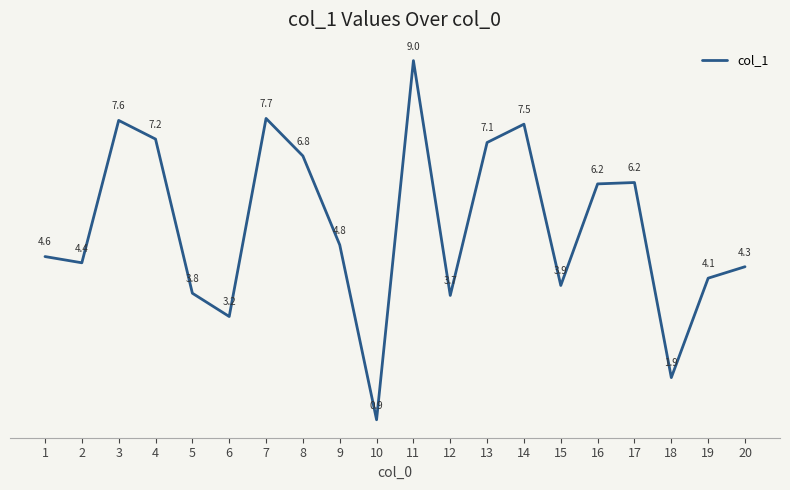

What is the average value?

5.3